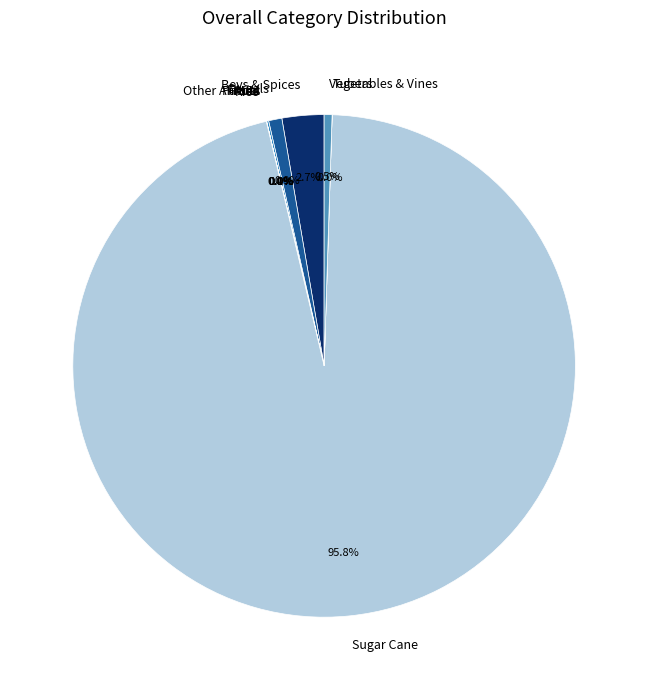

Which category accounts for the majority?

Sugar Cane